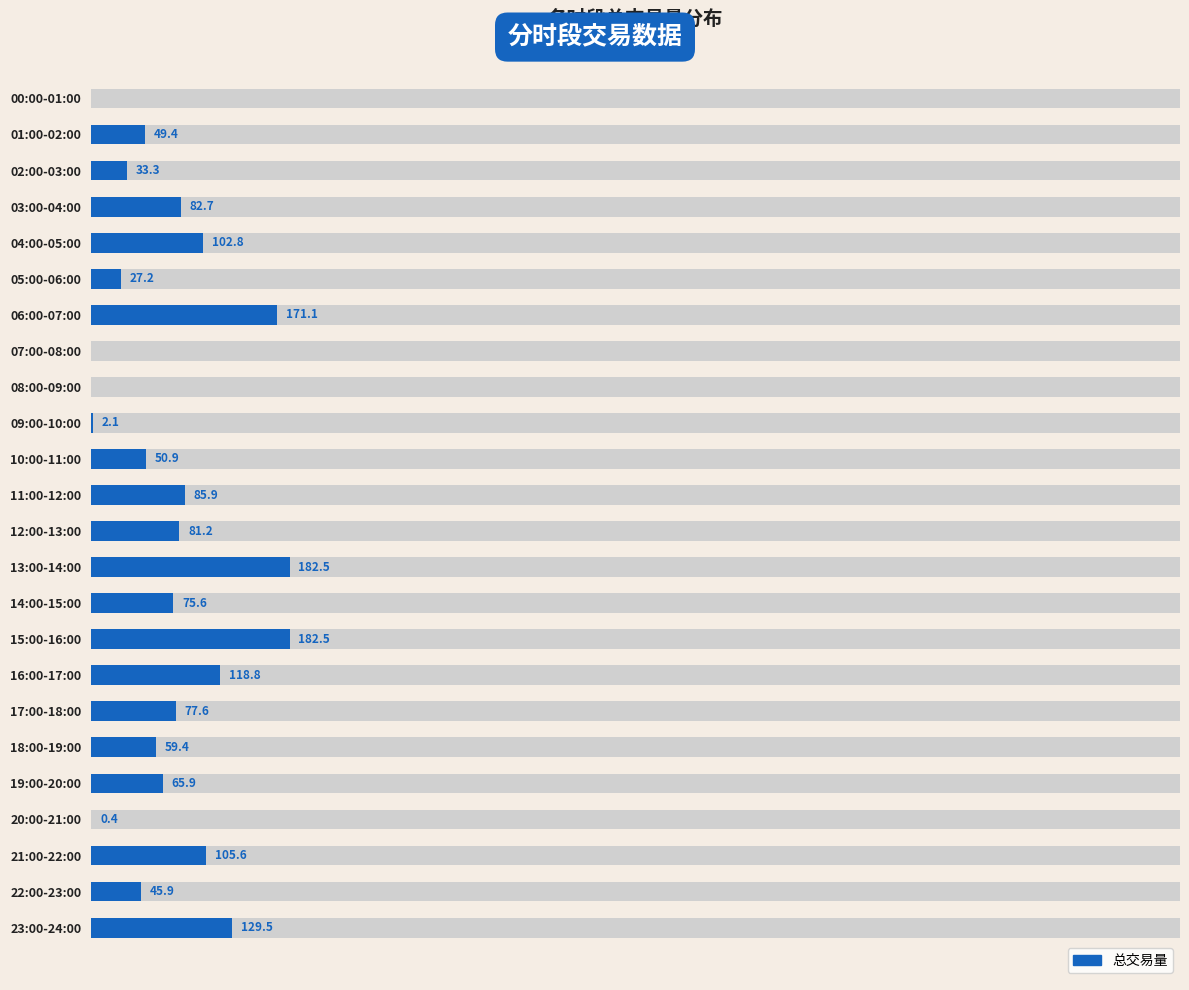

What is the difference between the maximum and second lowest values?

182.5